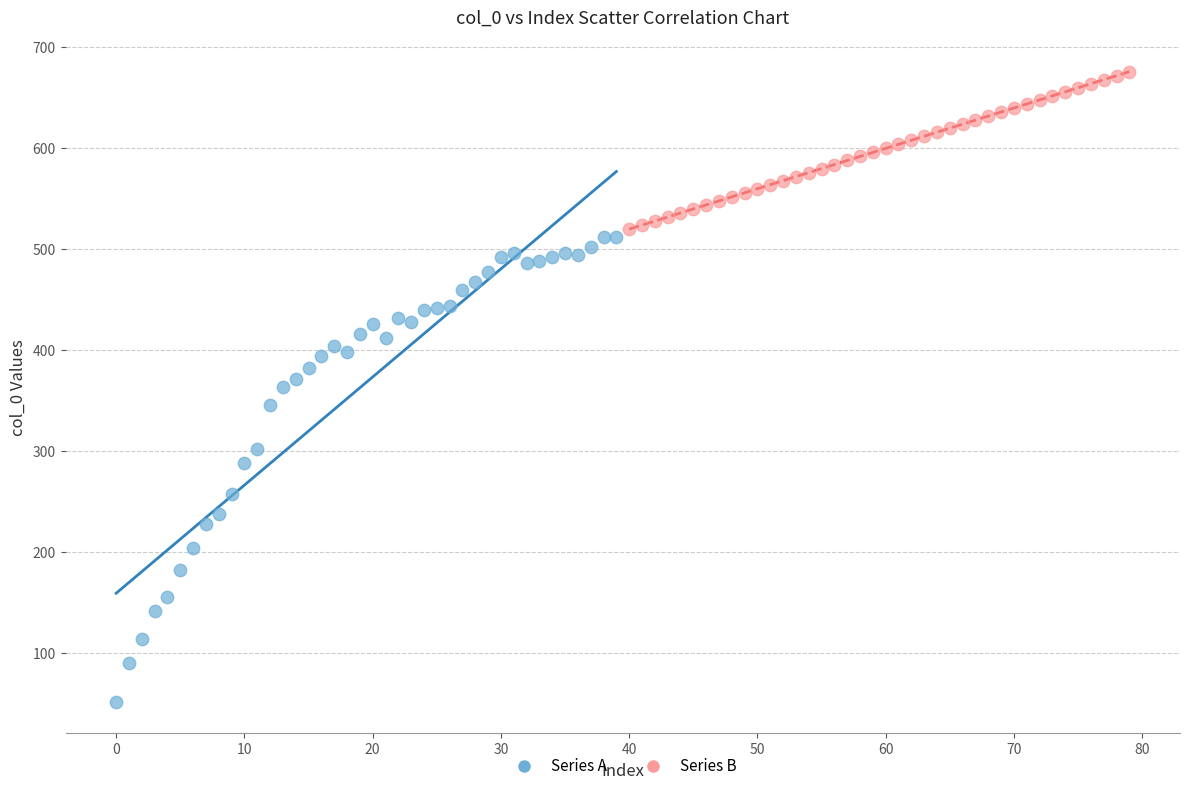

Which series reaches the maximum Y coordinate?

Series B